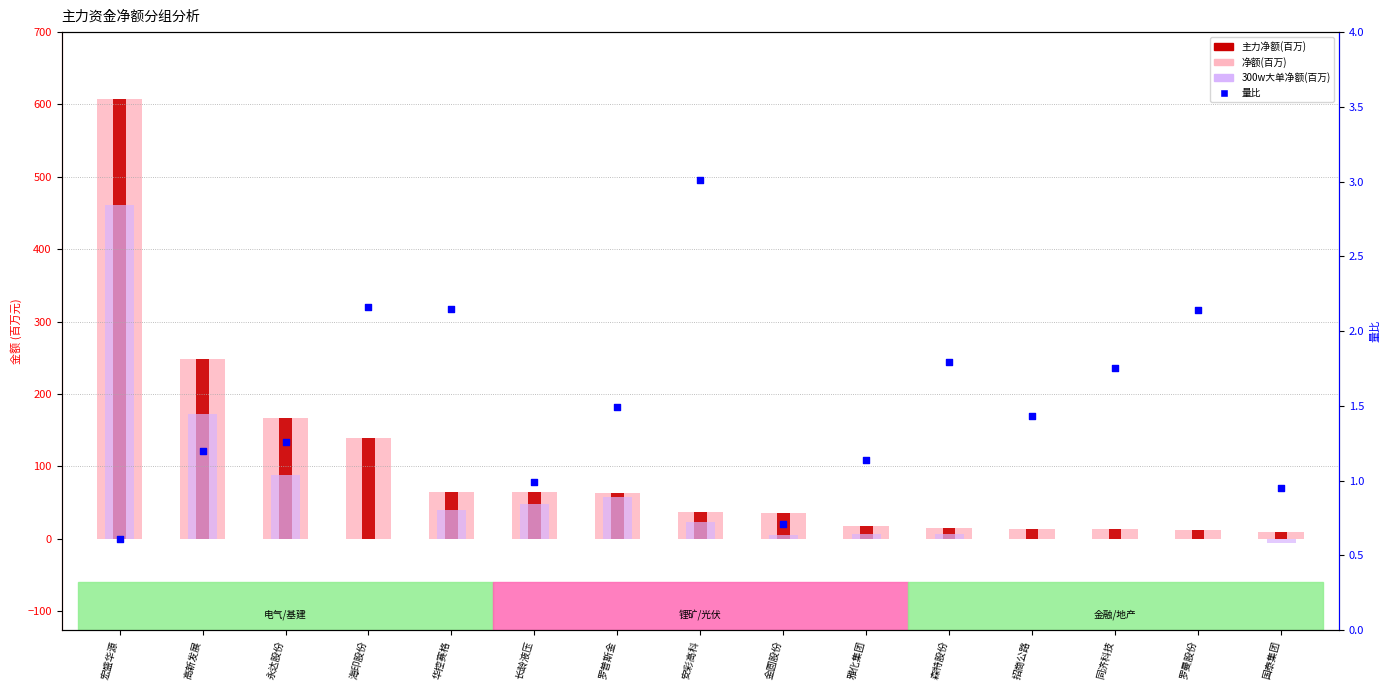

Which series has the widest spread of Y values?

净额(百万)